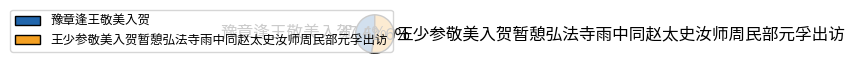

What is the smallest slice in the pie chart?

豫章逢王敬美入贺